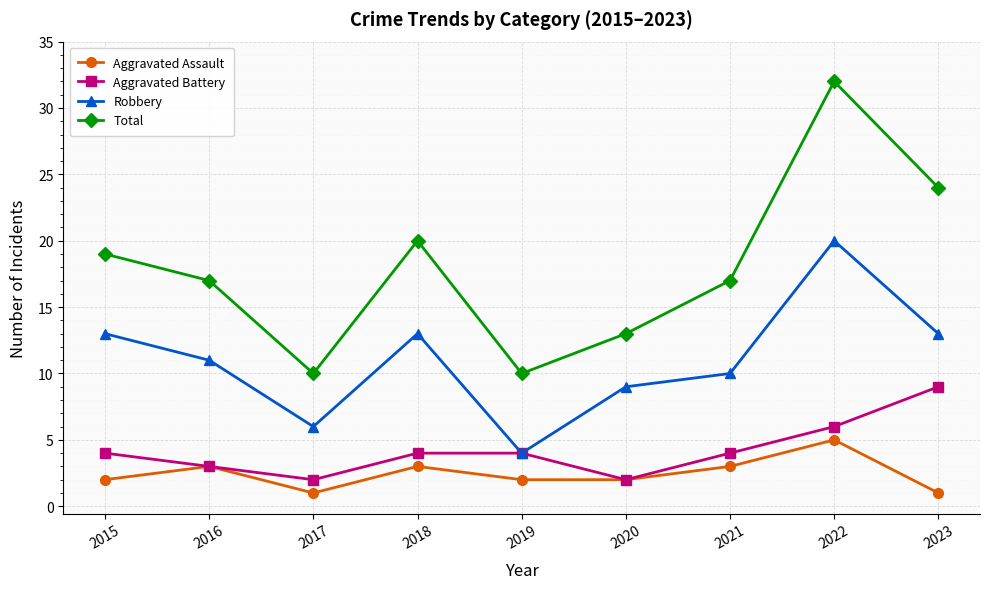

Reading left to right, list all the values displayed in this chart.

Aggravated Assault: 2015=2	2016=3	2017=1	2018=3	2019=2	2020=2	2021=3	2022=5	2023=1
Aggravated Battery: 2015=4	2016=3	2017=2	2018=4	2019=4	2020=2	2021=4	2022=6	2023=9
Robbery: 2015=13	2016=11	2017=6	2018=13	2019=4	2020=9	2021=10	2022=20	2023=13
Total: 2015=19	2016=17	2017=10	2018=20	2019=10	2020=13	2021=17	2022=32	2023=24